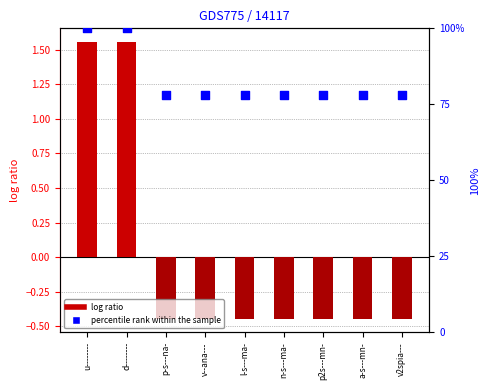

Which series contains the highest Y value?

percentile rank within the sample